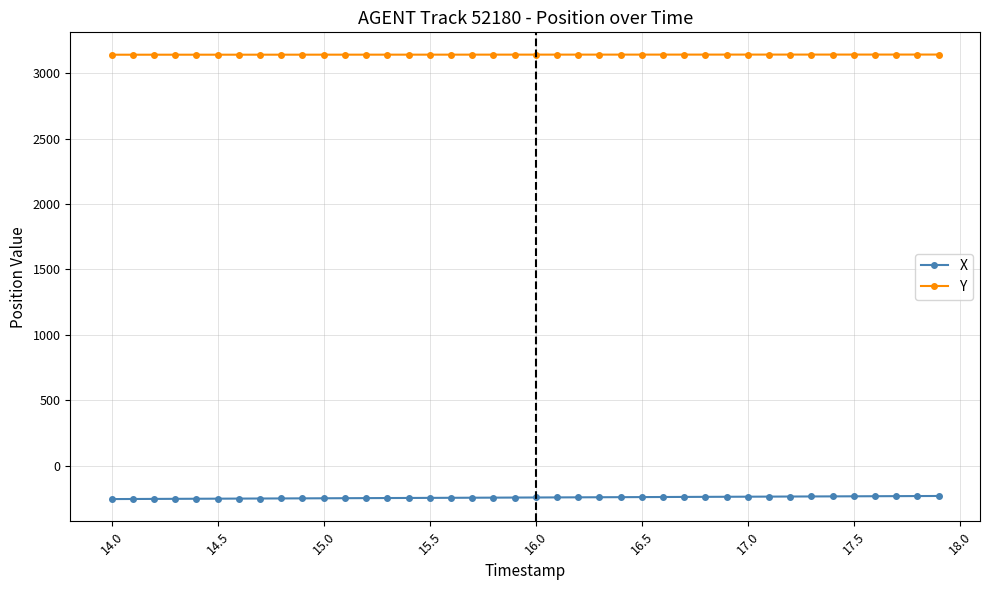

True or false: X and Y cross at least once.

False